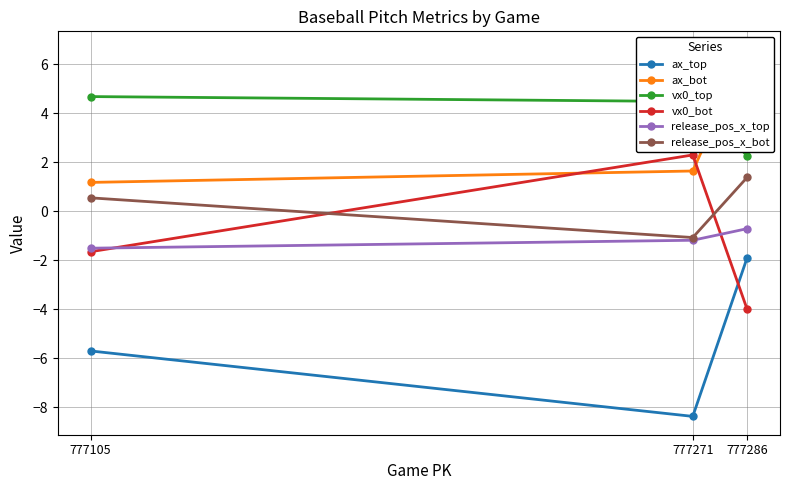

The value of ax_bot at 777105 is 1.6. True or false?

False